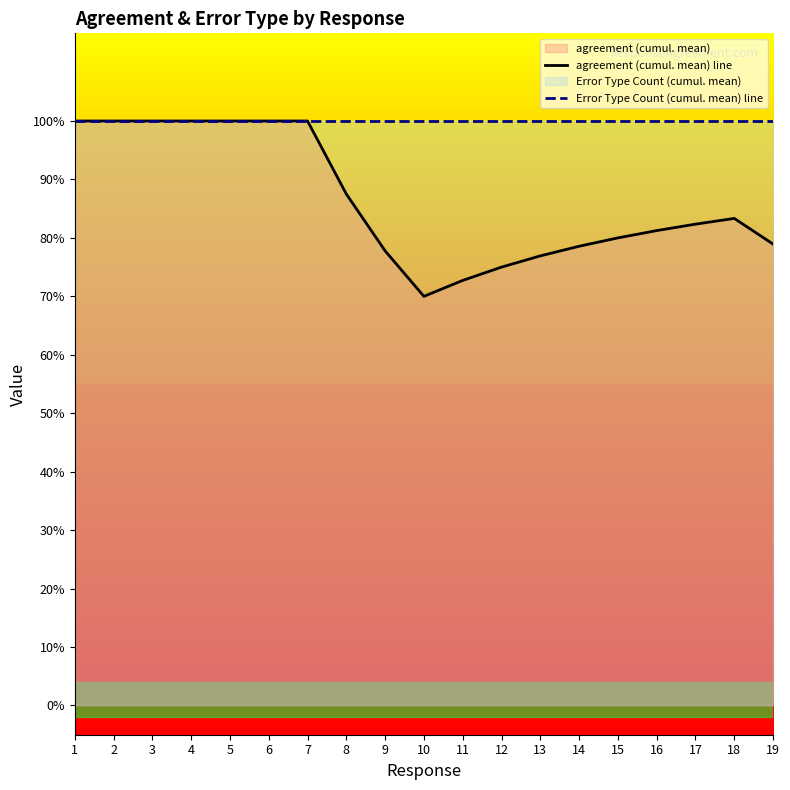

What is the value of the Error Type Count (cumul. mean) line point at the 14th from the left?

1.0